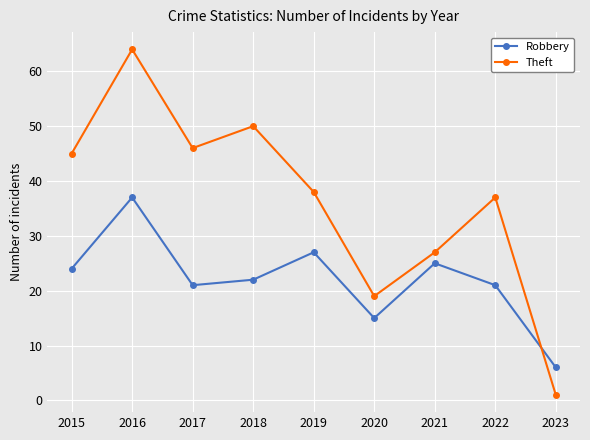

What are all the series names shown in the legend?

Robbery, Theft